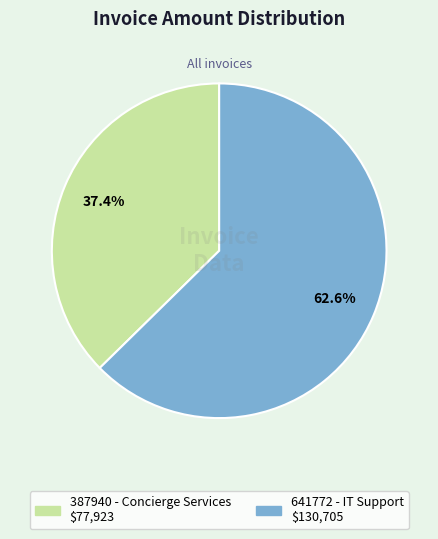

What is the majority slice?

641772 - IT Support